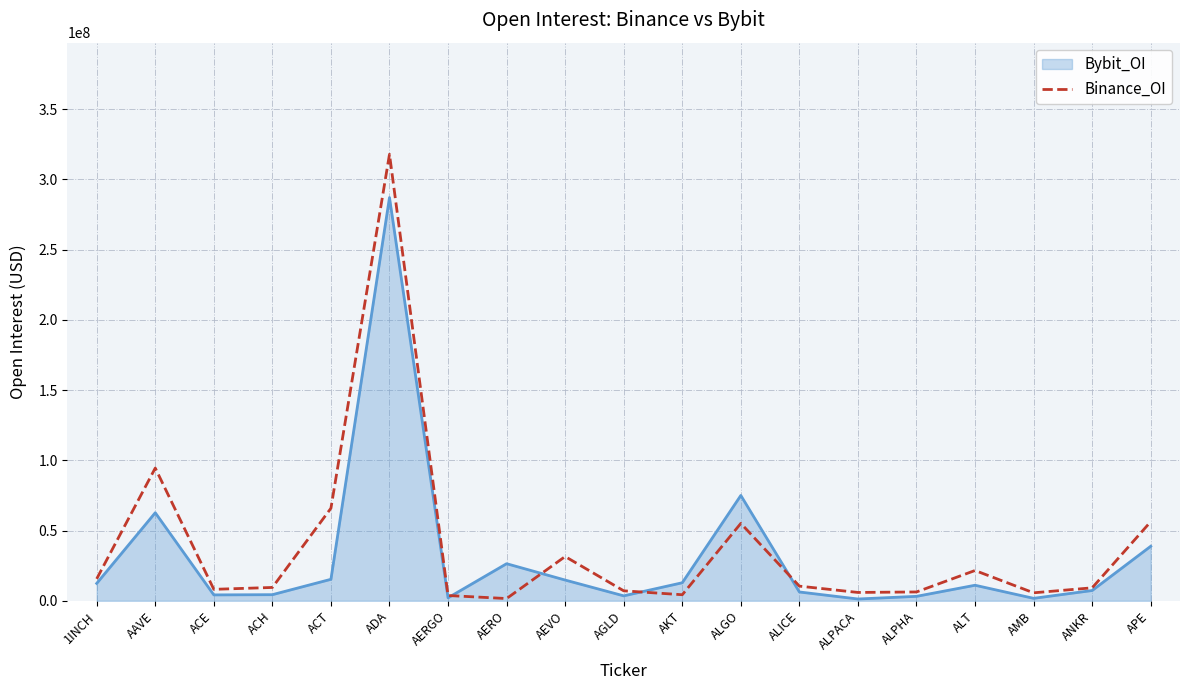

At ACT, list the series in order from largest to smallest.

Binance_OI, Bybit_OI